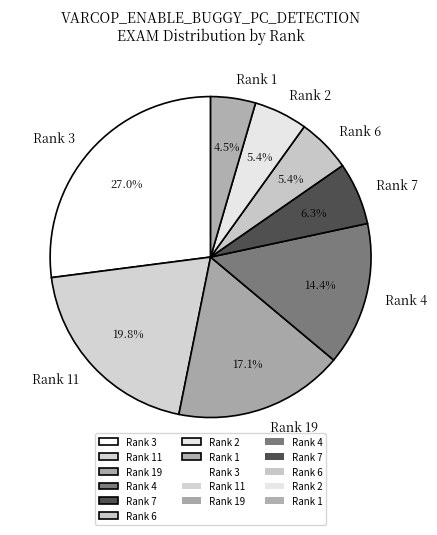

Do Rank 19 and Rank 4 together represent more than half of the pie?

No